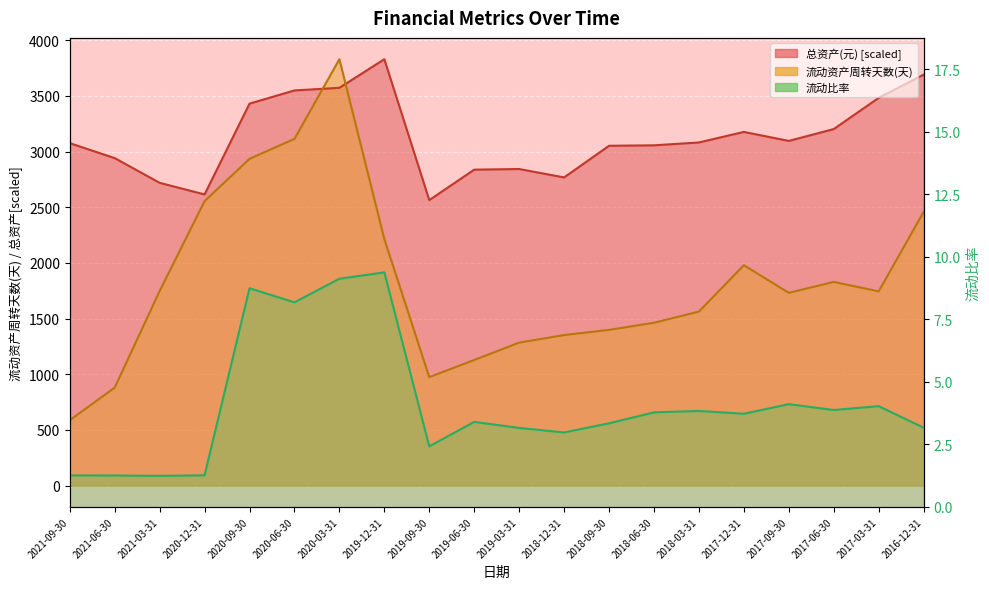

Is it true that 流动资产周转天数(天) equals 586.7 at 2021-09-30?

True